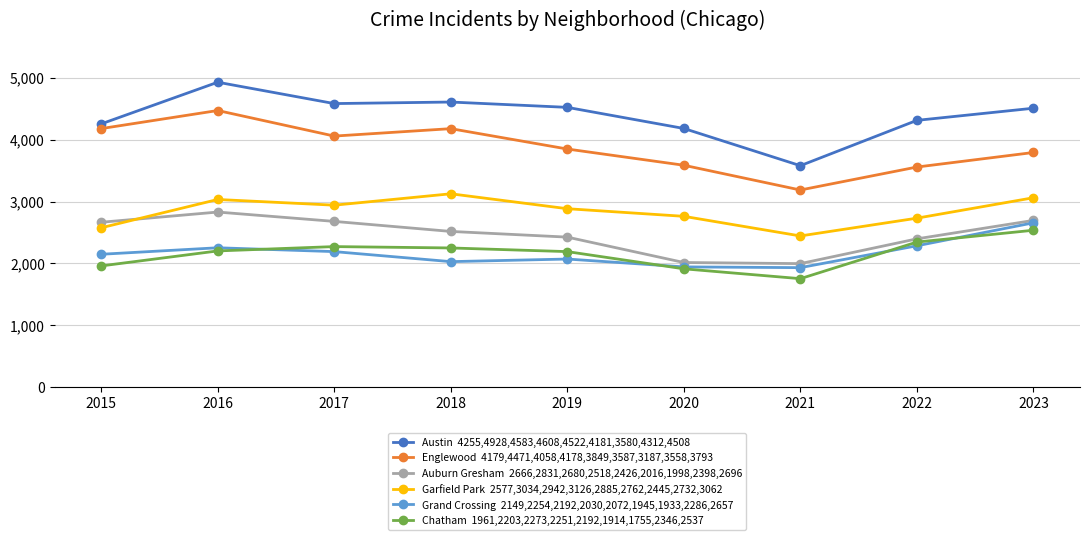

How many series are shown in this chart?

6